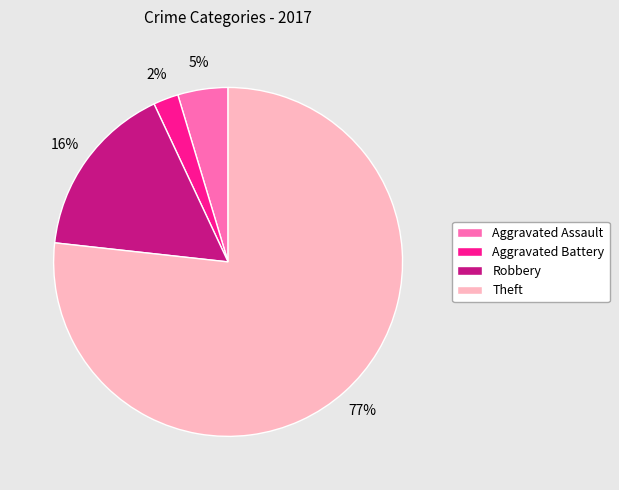

To the nearest percent, what is the average slice percentage?

25%